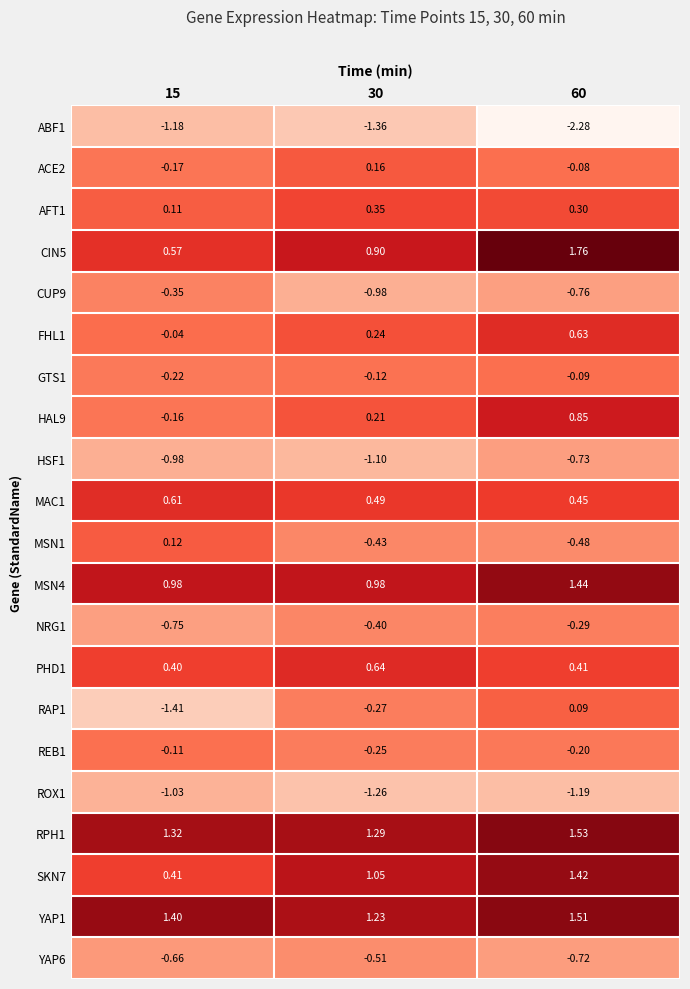

Is the value of REB1 at 30 greater than the value of PHD1 at 30?

No